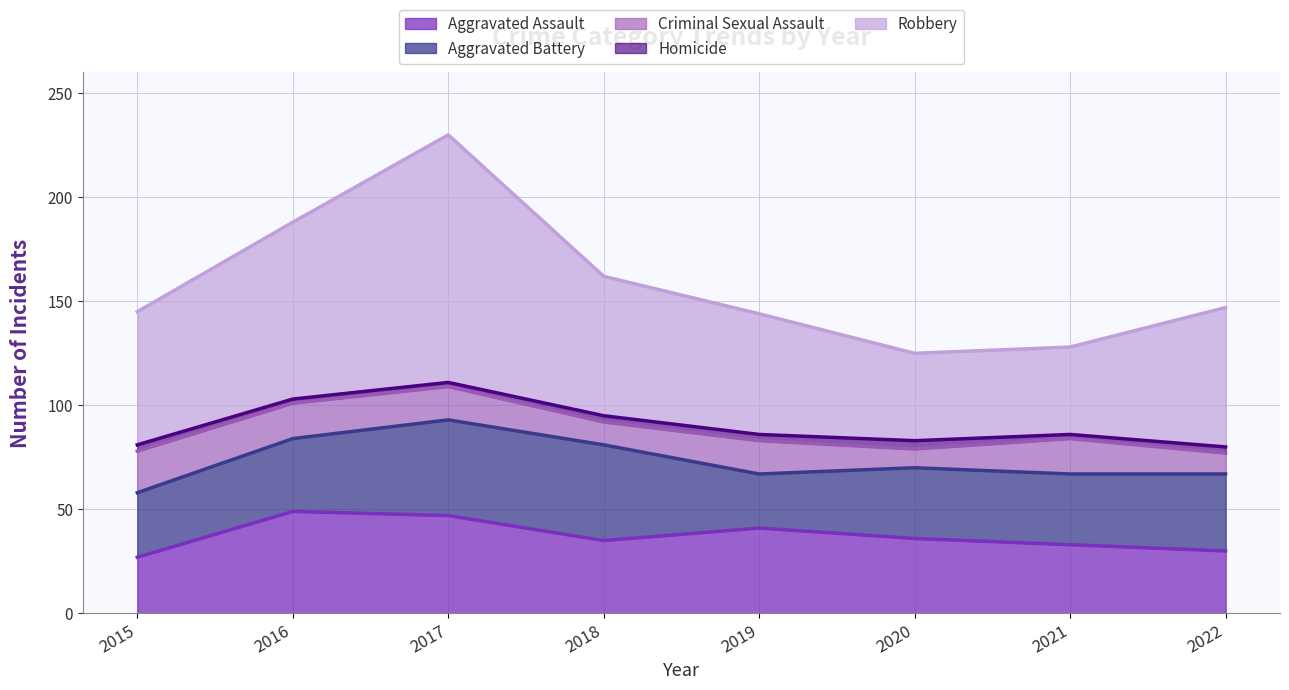

Reading right to left, extract all data points from this chart.

Aggravated Assault: 30	33	36	41	35	47	49	27
Aggravated Battery: 37	34	34	26	46	46	35	31
Criminal Sexual Assault: 10	17	9	16	11	16	17	20
Homicide: 3	2	4	3	3	2	2	3
Robbery: 67	42	42	58	67	119	85	64